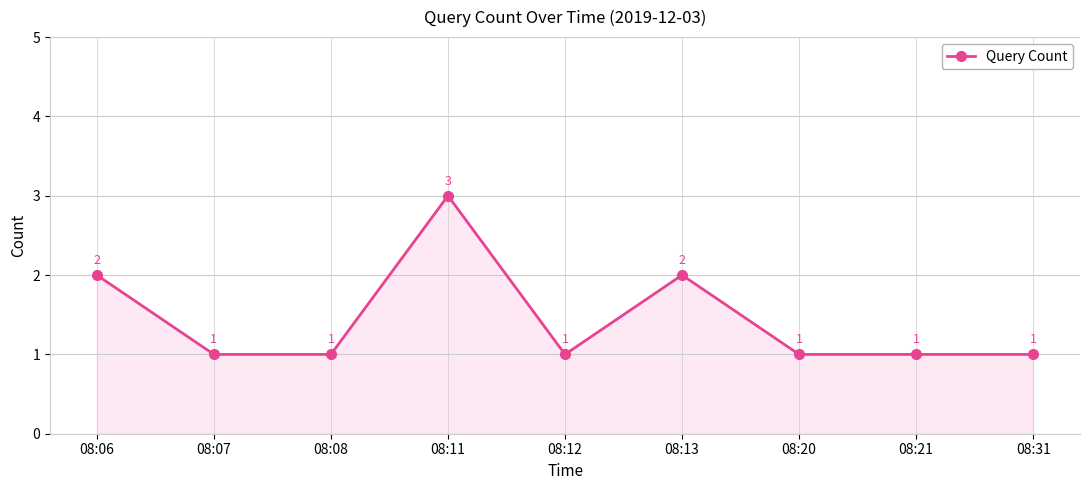

What is the greatest value displayed?

3